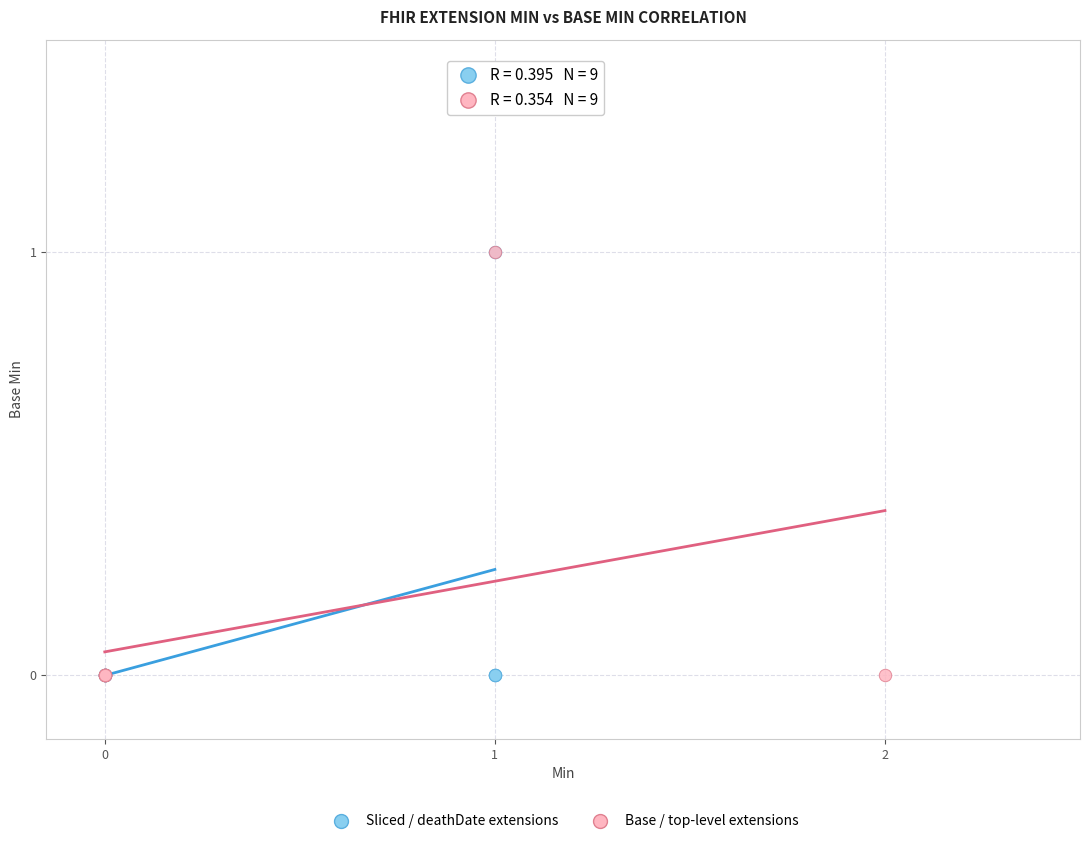

What are all the series names shown in the legend?

Sliced / deathDate extensions, Base / top-level extensions